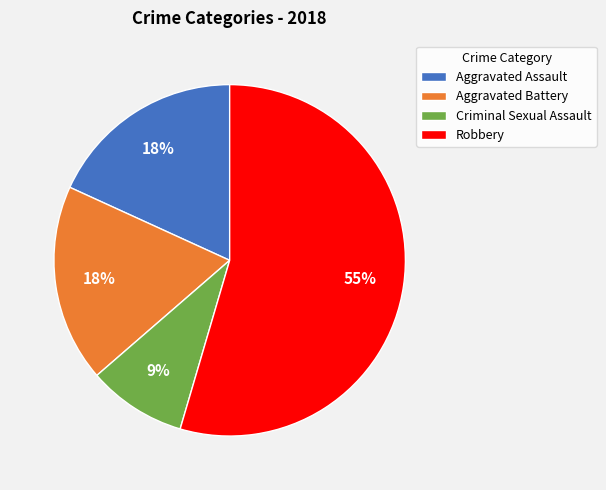

To the nearest percent, what portion does Criminal Sexual Assault represent?

9%